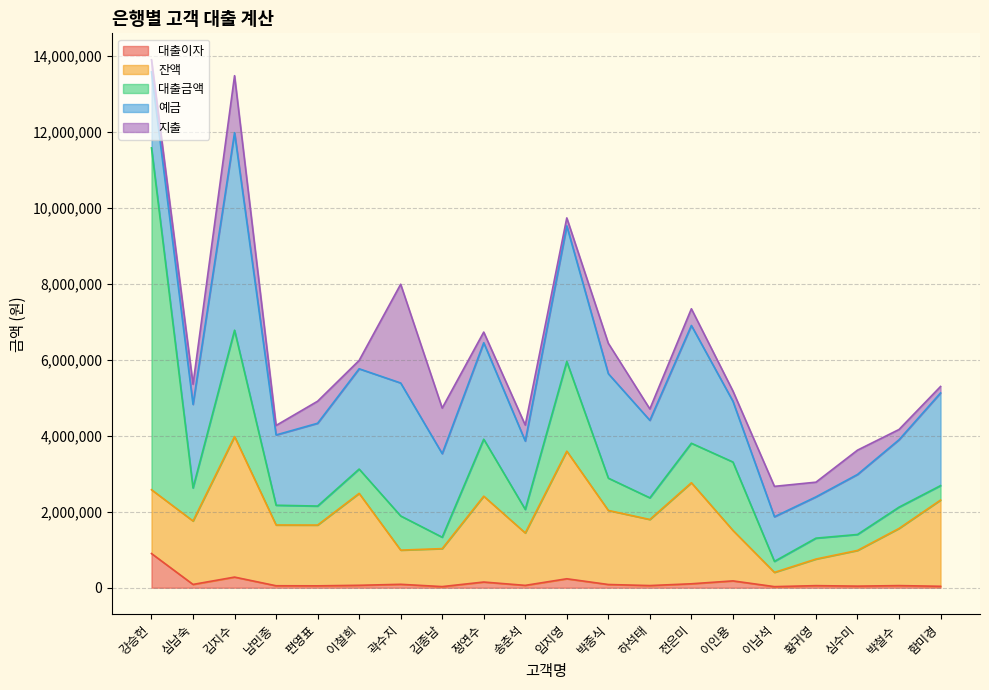

Reading left to right, transcribe all the data shown in this chart.

대출이자: 900000	87000	280000	52000	50000	64000	90000	30000	150000	62000	236000	85000	57000	104000	180000	29000	55000	42000	56000	38000
잔액: 1680000	1670000	3700000	1600000	1600000	2420000	900000	1000000	2260000	1380000	3360000	1950000	1740000	2660000	1330000	375000	700000	940000	1505000	2270000
대출금액: 9000000	870000	2800000	520000	500000	640000	900000	300000	1500000	620000	2360000	850000	570000	1040000	1800000	290000	550000	420000	560000	380000
예금: 2000000	2200000	5200000	1850000	2180000	2640000	3500000	2200000	2540000	1800000	3570000	2750000	2040000	3100000	1600000	1175000	1087000	1580000	1775000	2440000
지출: 320000	530000	1500000	250000	580000	220000	2600000	1200000	280000	420000	210000	800000	300000	440000	270000	800000	387000	640000	270000	170000